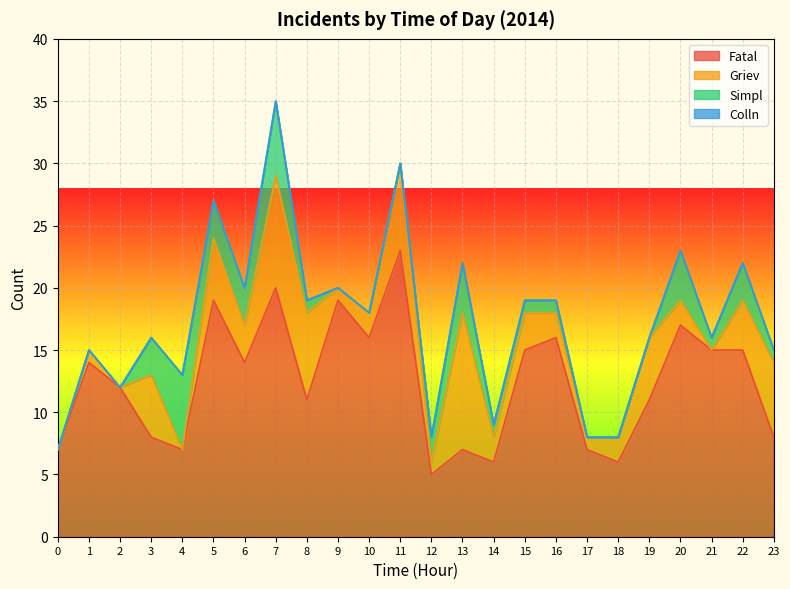

Where does the Simpl series first go above 1?

3